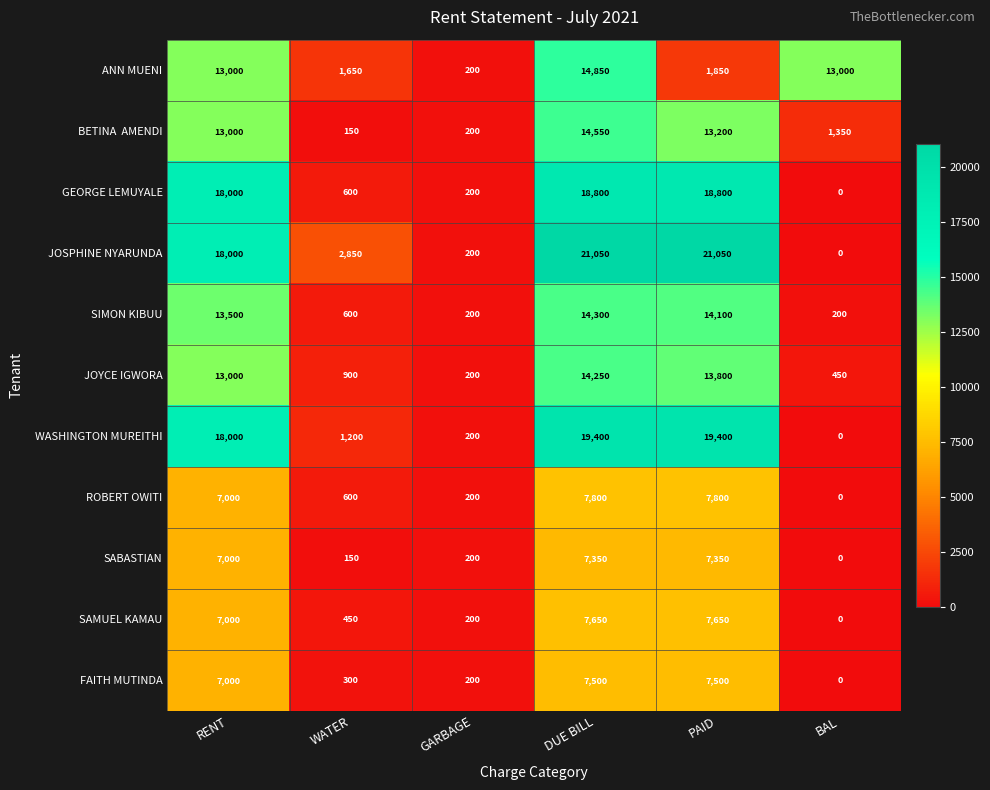

What is the difference between the WASHINGTON MUREITHI values at RENT and BAL?

18000